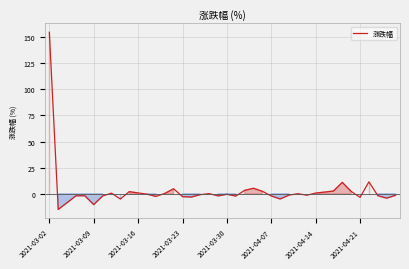

What is the greatest value displayed?

154.7